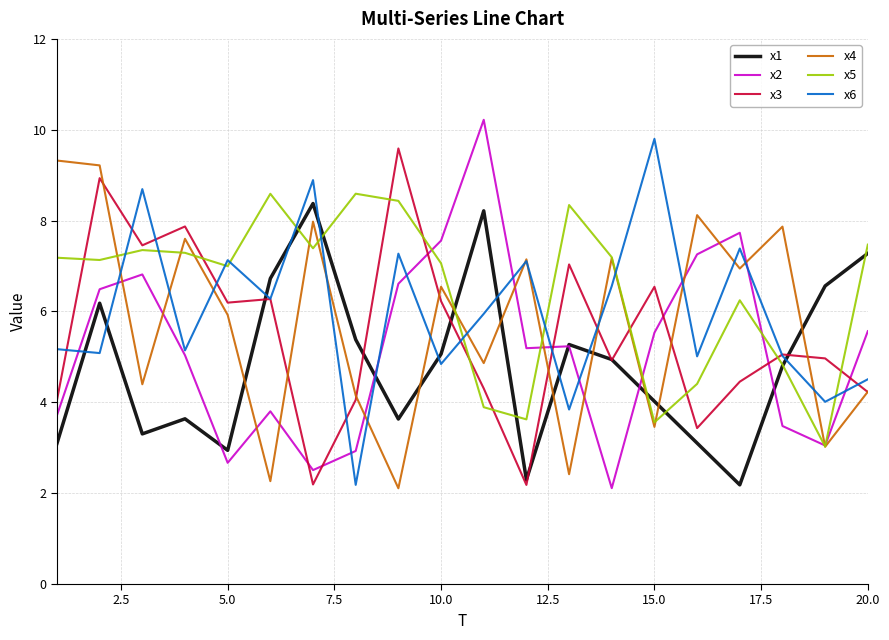

True or false: x1 and x4 intersect in this chart.

True